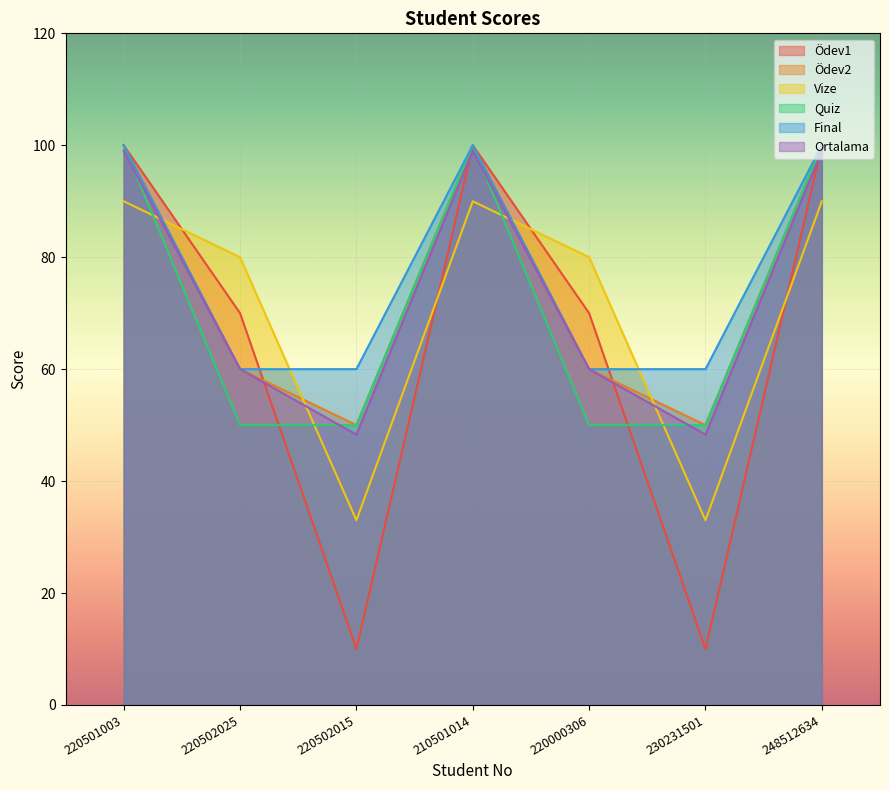

Reading left to right, list all the values displayed in this chart.

Ödev1: 220501003=100.0	220502025=70.0	220502015=10.0	210501014=100.0	220000306=70.0	230231501=10.0	248512634=100.0
Ödev2: 220501003=100.0	220502025=60.0	220502015=50.0	210501014=100.0	220000306=60.0	230231501=50.0	248512634=100.0
Vize: 220501003=90.0	220502025=80.0	220502015=33.0	210501014=90.0	220000306=80.0	230231501=33.0	248512634=90.0
Quiz: 220501003=100.0	220502025=50.0	220502015=50.0	210501014=100.0	220000306=50.0	230231501=50.0	248512634=100.0
Final: 220501003=100.0	220502025=60.0	220502015=60.0	210501014=100.0	220000306=60.0	230231501=60.0	248512634=100.0
Ortalama: 220501003=99.0	220502025=60.0	220502015=48.3	210501014=99.0	220000306=60.0	230231501=48.3	248512634=99.0